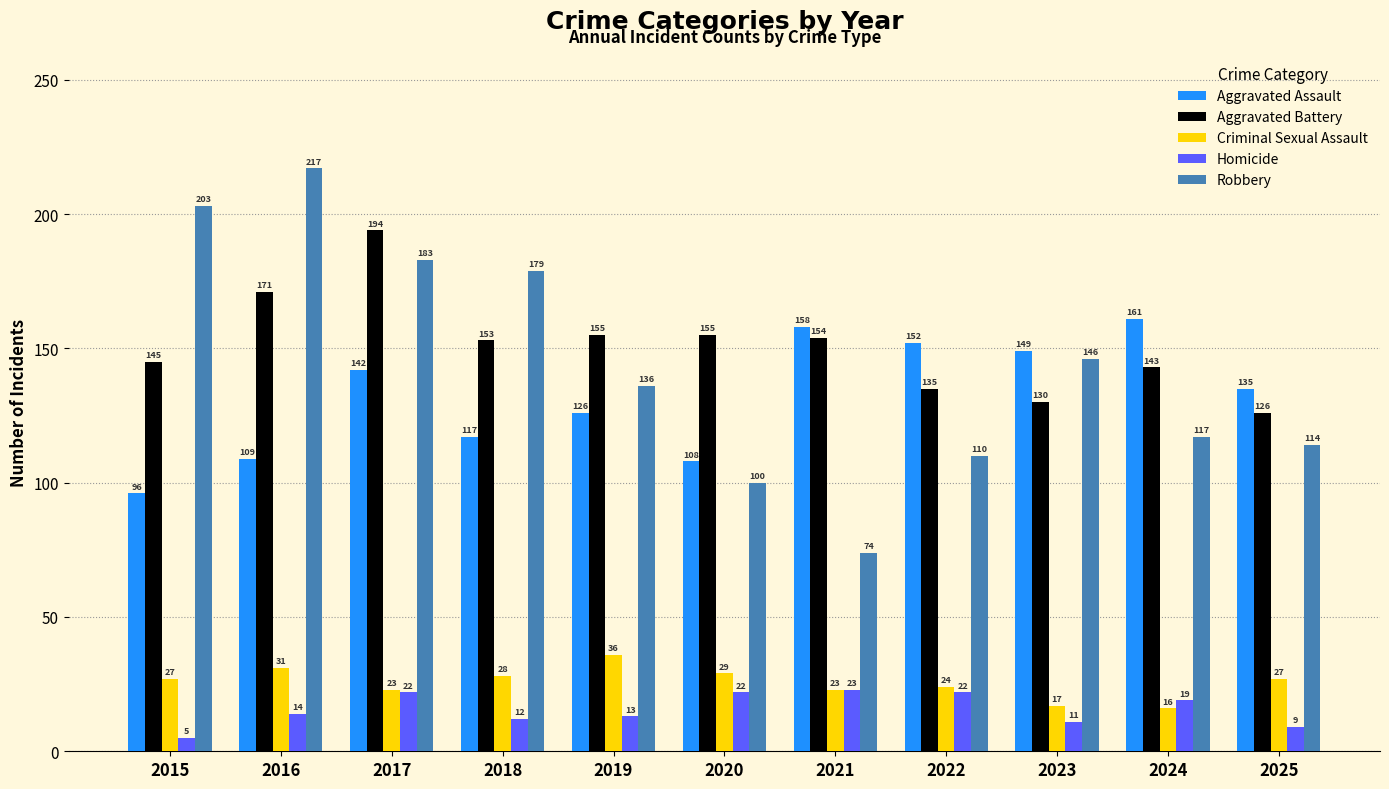

Which series has the widest spread of values?

Robbery